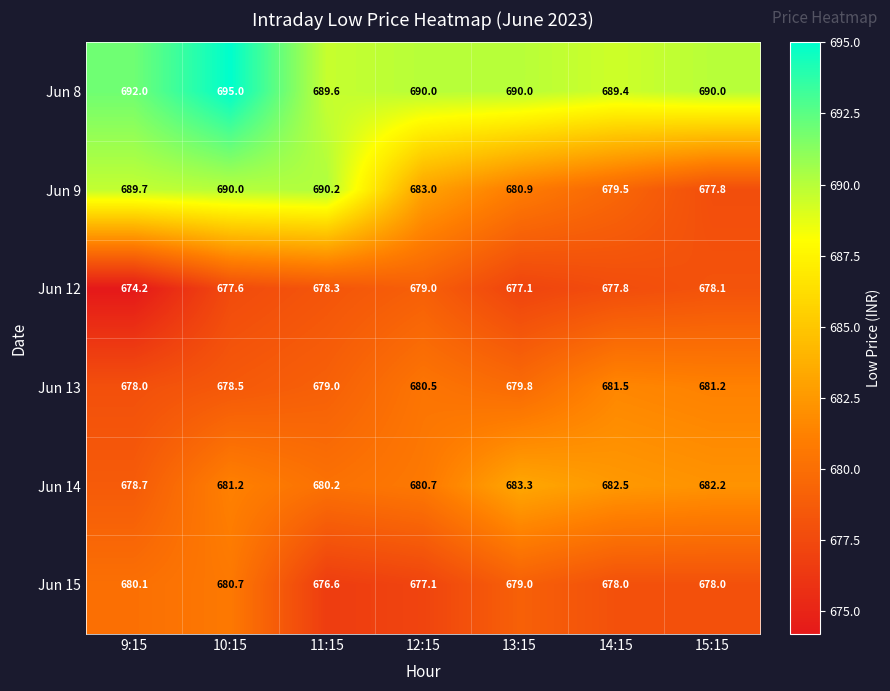

Is it true that Jun 8 equals 695.0 at 10:15?

True